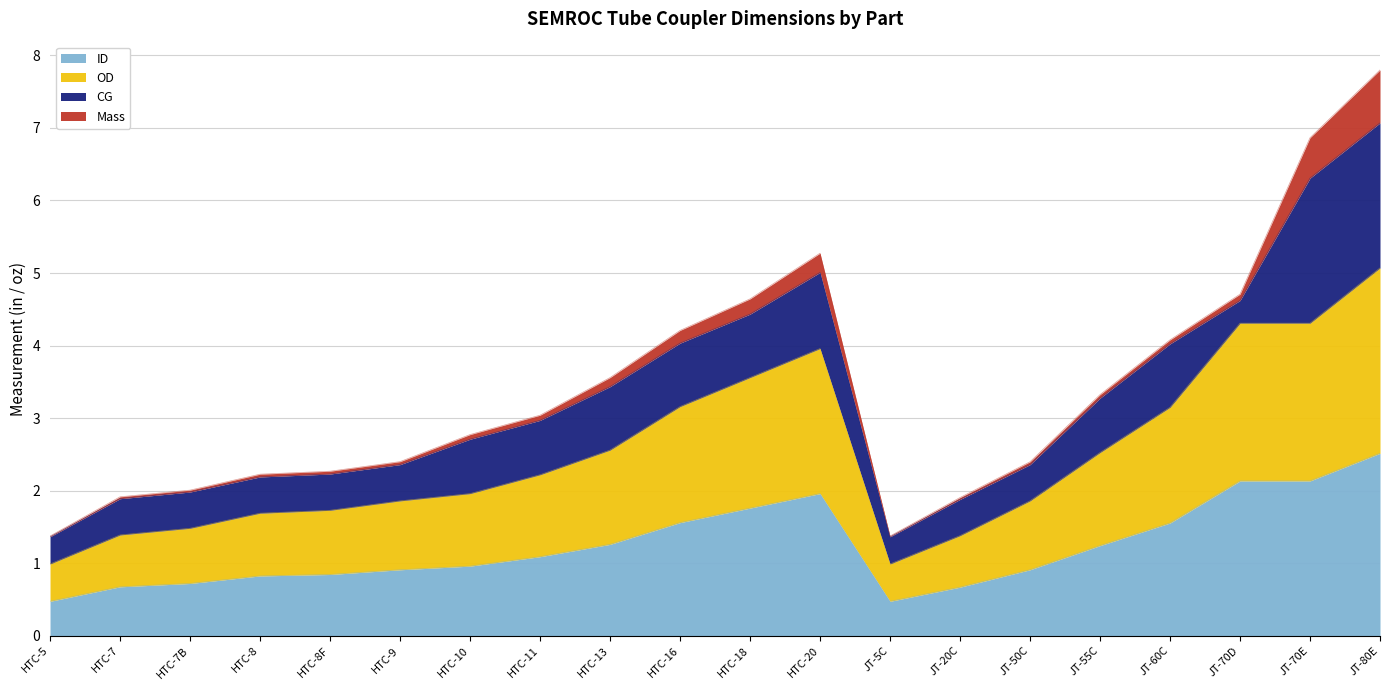

What is the label of the 14th point from the left?

JT-20C